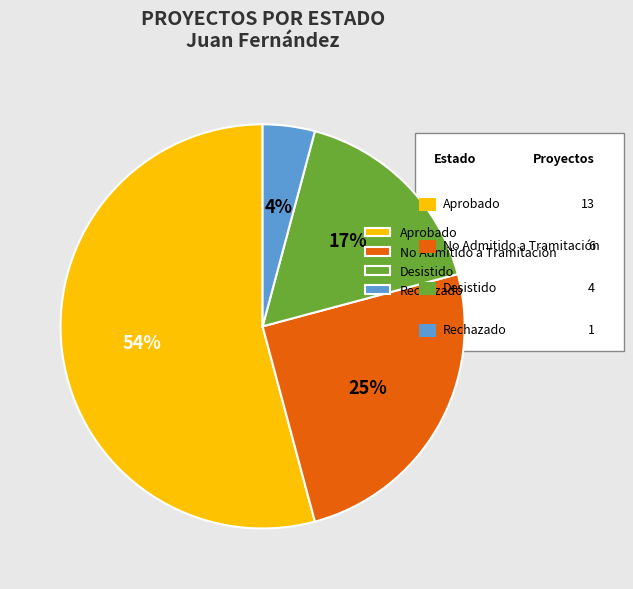

The Aprobado slice represents 54% of the pie. True or false?

True